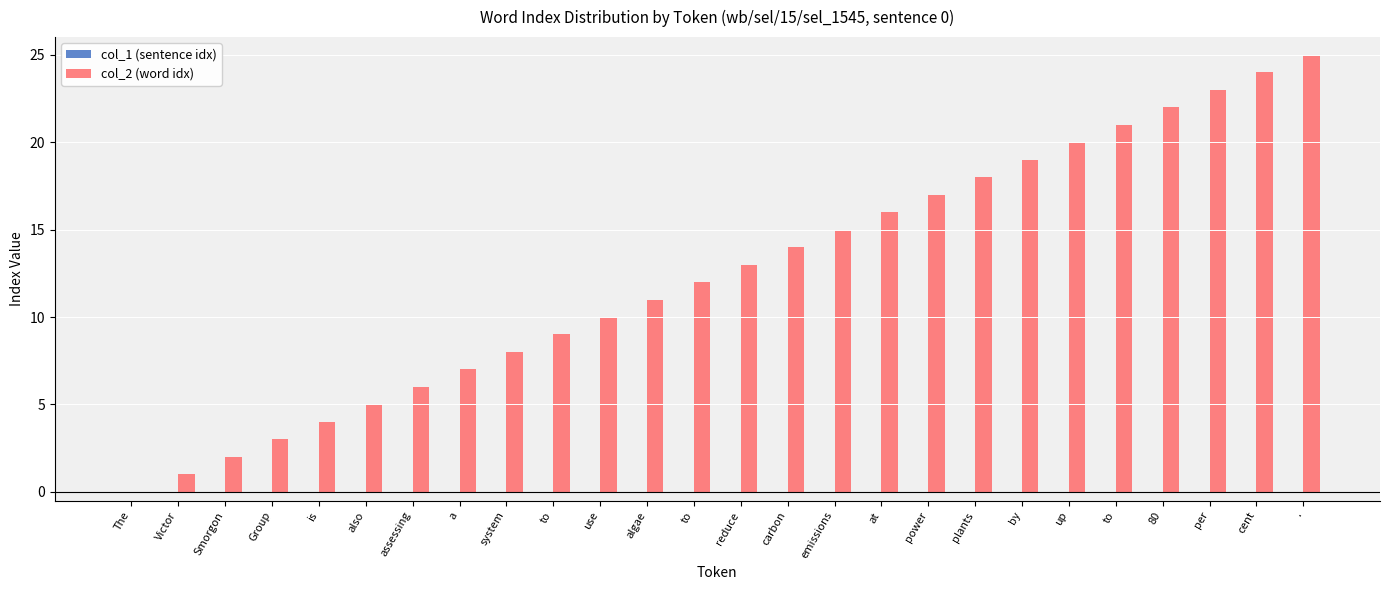

How many data points does each series have?

26